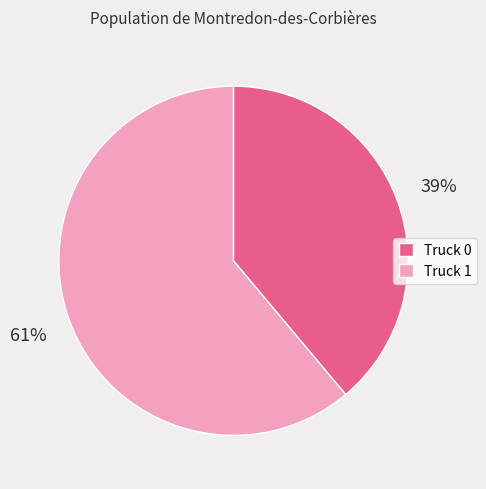

What is the largest slice in the pie chart?

Truck 1